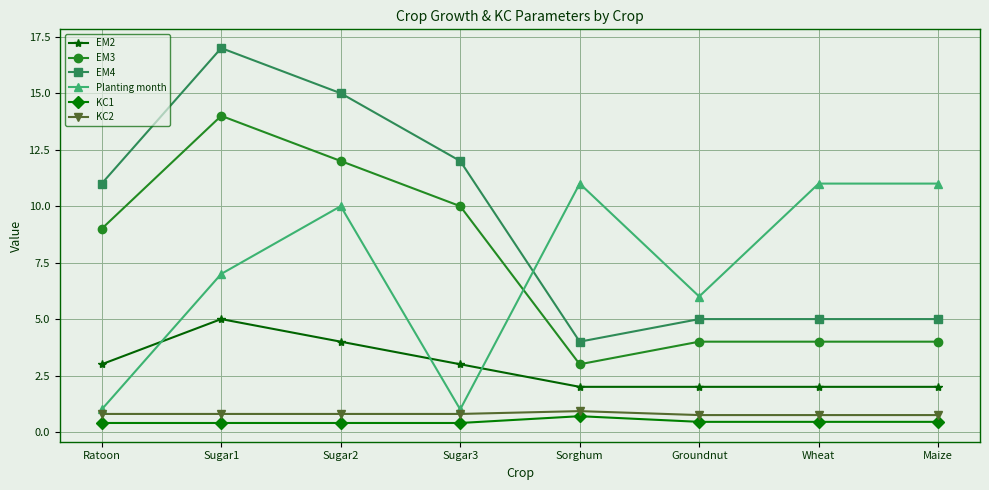

The KC2 series shows 0.2 at Maize. True or false?

False